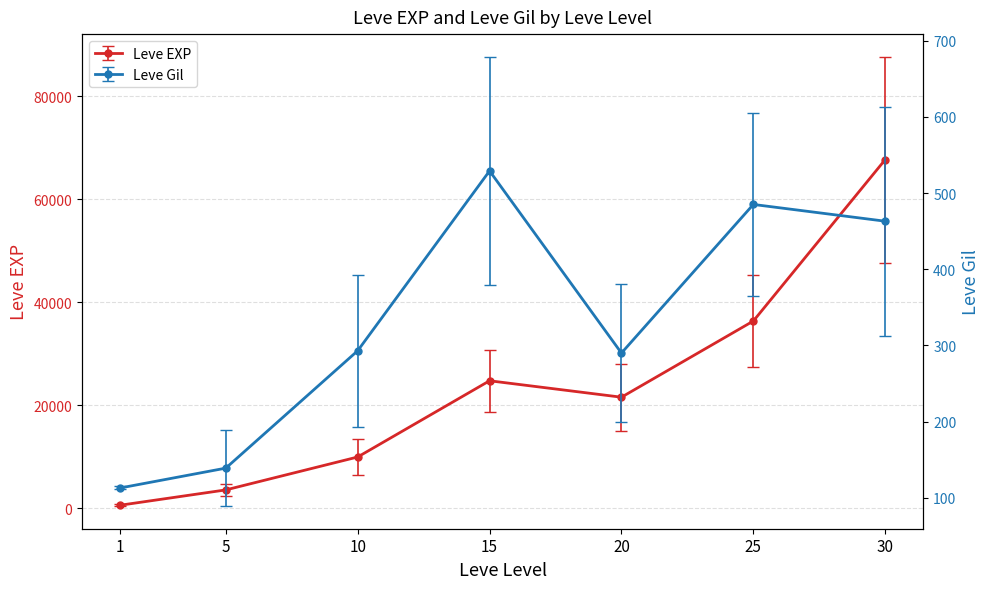

Between 10 and 20, which is larger?

20